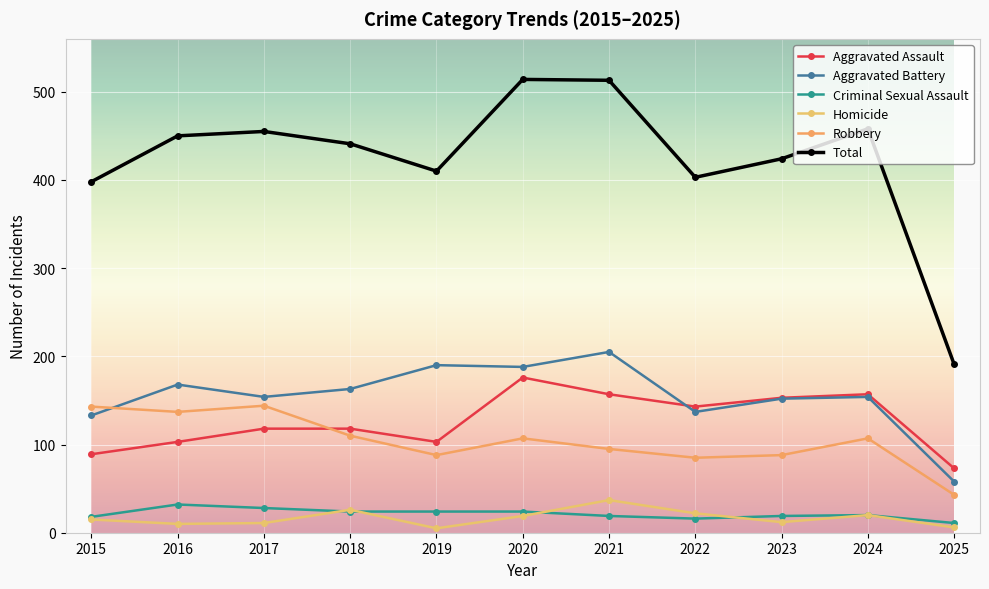

What are all the series names shown in the legend?

Aggravated Assault, Aggravated Battery, Criminal Sexual Assault, Homicide, Robbery, Total